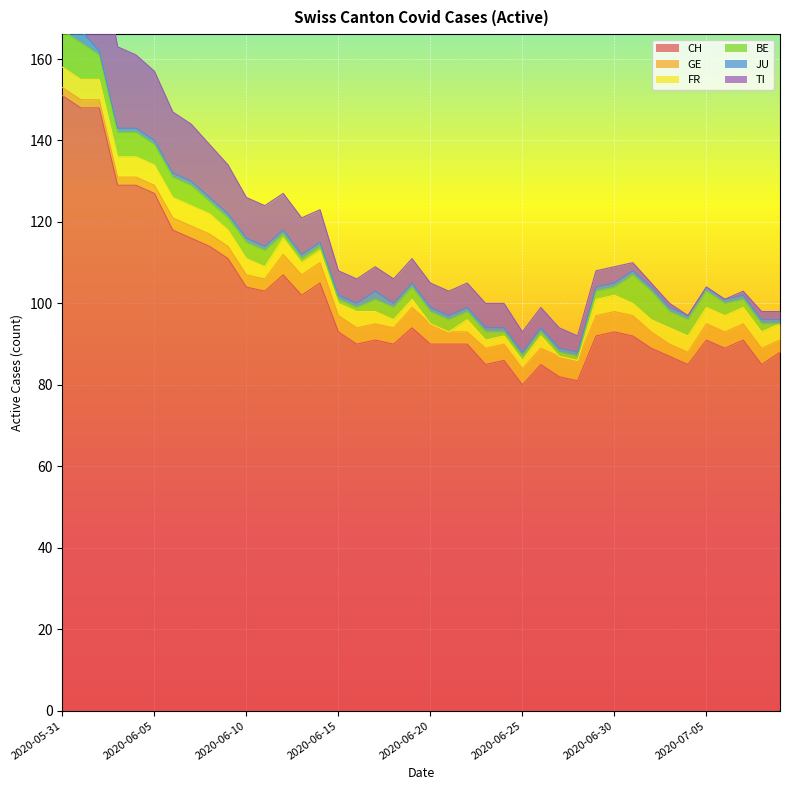

Is the value of CH at 2020-05-31 greater than the value of BE at 2020-06-05?

Yes